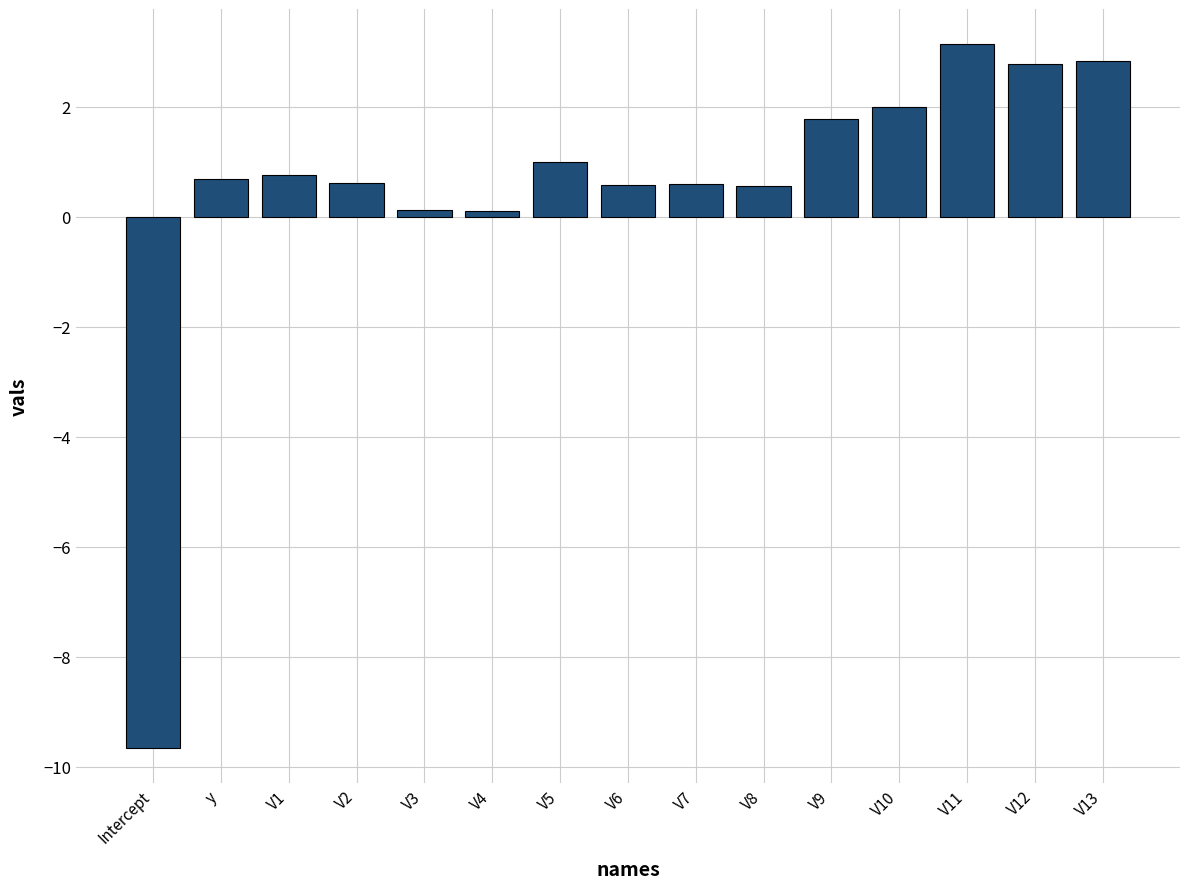

What is the maximum value shown in the chart?

3.1